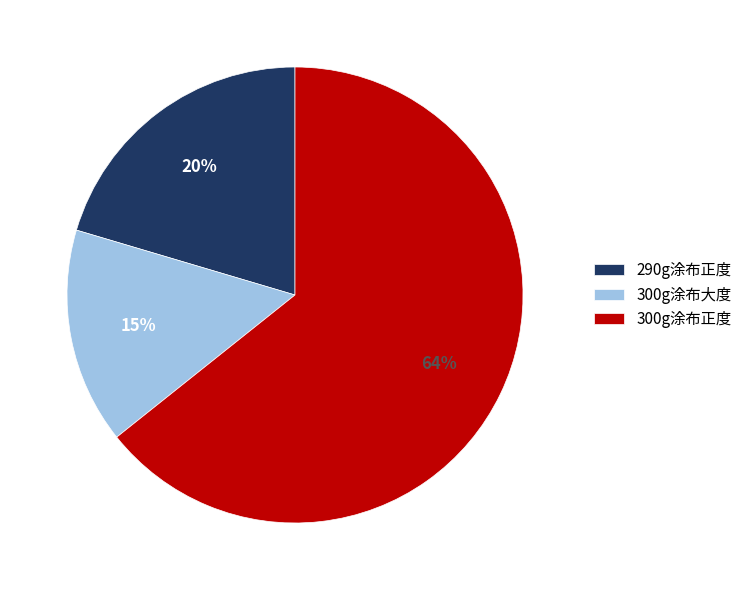

How many segments does this pie chart have?

3